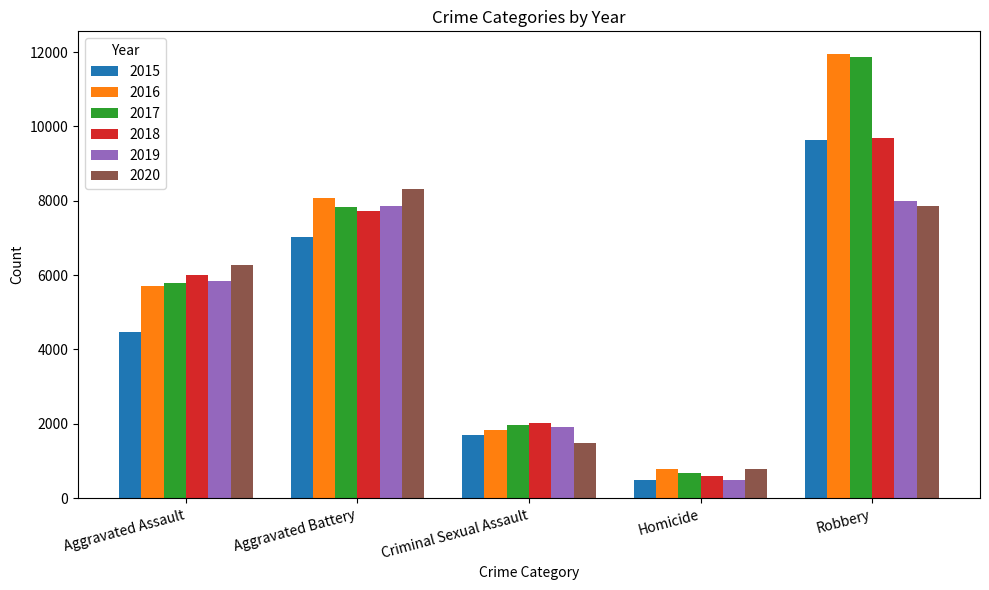

Count the number of data series in this chart.

6